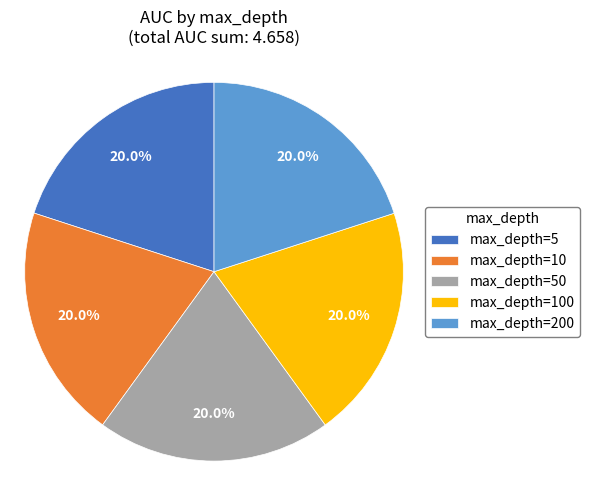

Do max_depth=50 and max_depth=200 together represent more than half of the pie?

No